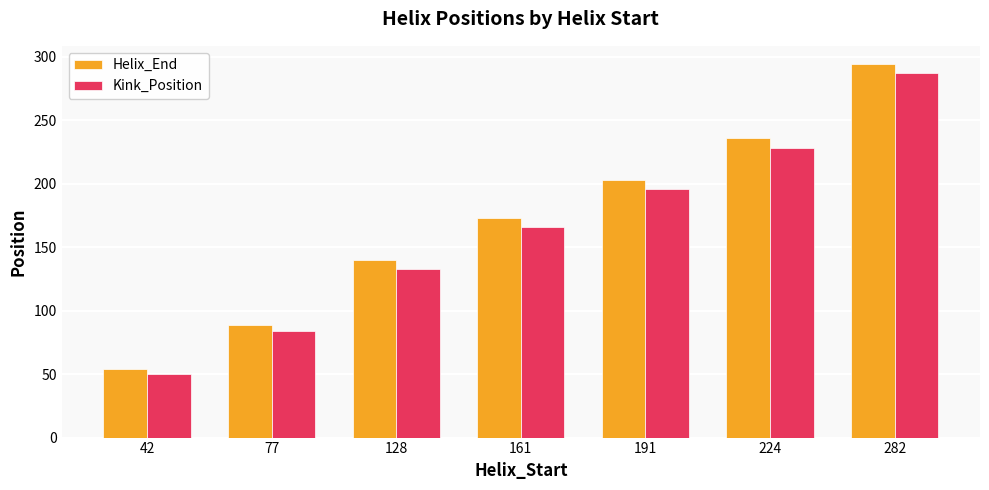

List the labels in order of Kink_Position value, largest first.

282, 224, 191, 161, 128, 77, 42